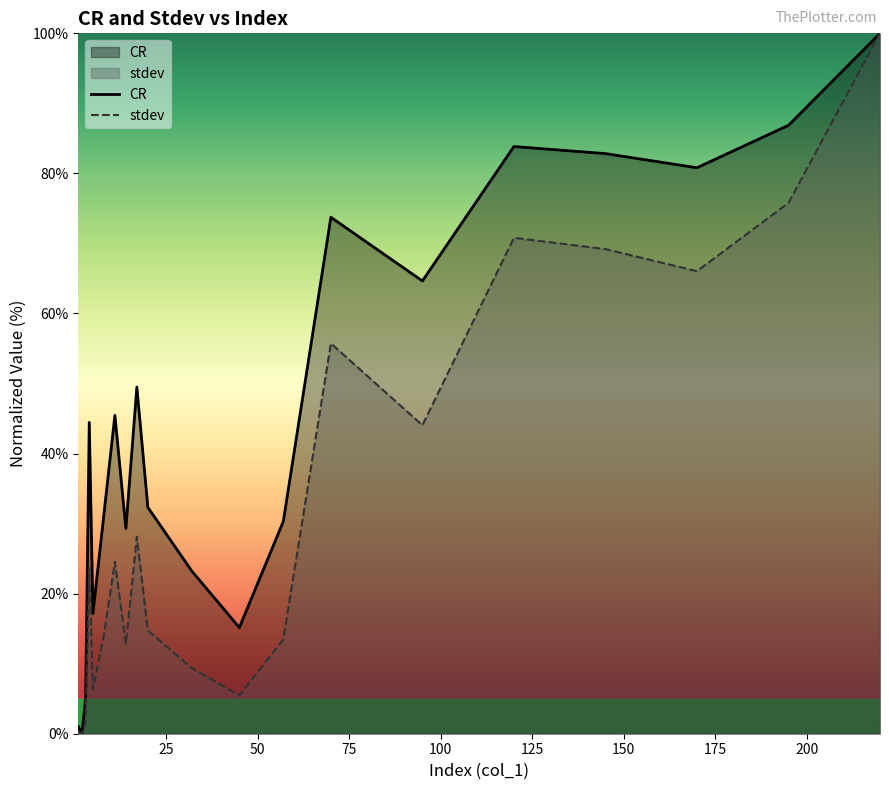

What is the maximum value for CR?

100.0